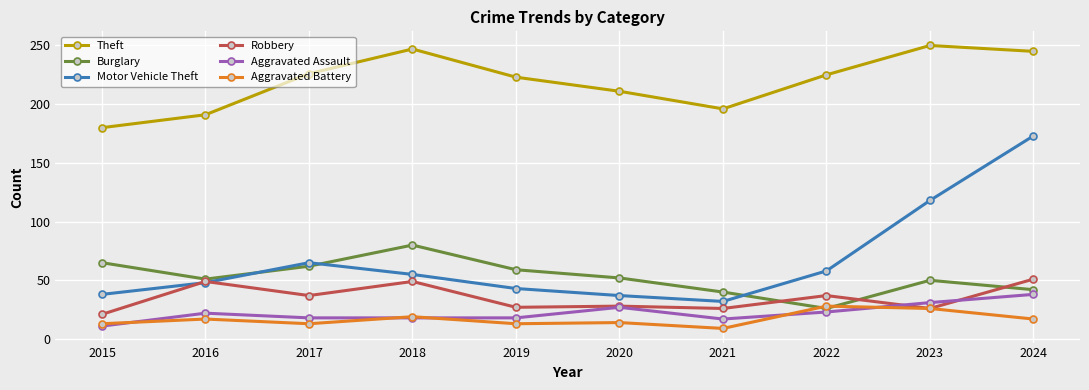

What is the difference between the Motor Vehicle Theft values at 2021 and 2020?

5